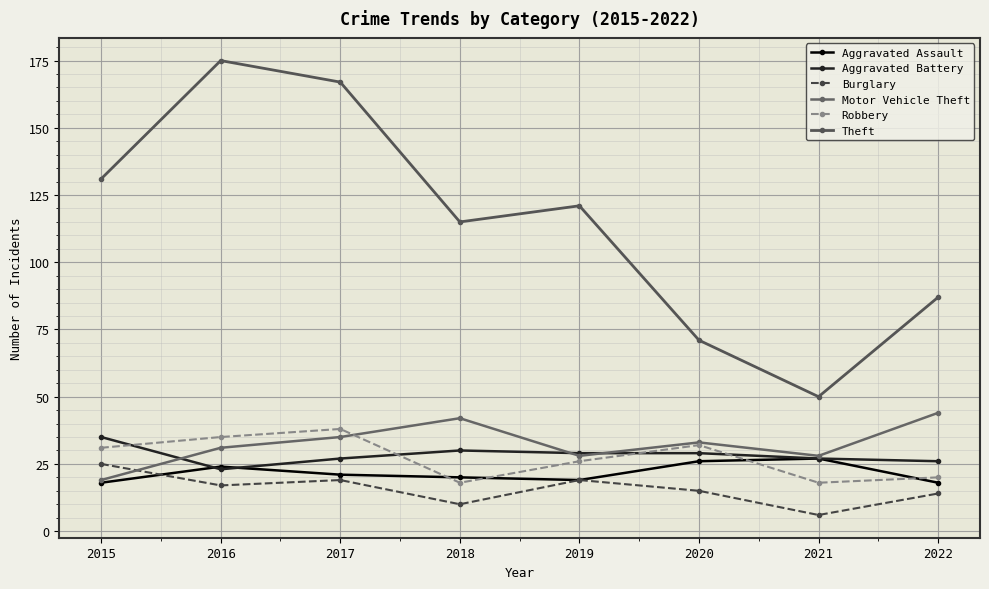

Reading left to right, transcribe all the data shown in this chart.

Aggravated Assault: 2015=18	2016=24	2017=21	2018=20	2019=19	2020=26	2021=27	2022=18
Aggravated Battery: 2015=35	2016=23	2017=27	2018=30	2019=29	2020=29	2021=27	2022=26
Burglary: 2015=25	2016=17	2017=19	2018=10	2019=19	2020=15	2021=6	2022=14
Motor Vehicle Theft: 2015=19	2016=31	2017=35	2018=42	2019=28	2020=33	2021=28	2022=44
Robbery: 2015=31	2016=35	2017=38	2018=18	2019=26	2020=32	2021=18	2022=20
Theft: 2015=131	2016=175	2017=167	2018=115	2019=121	2020=71	2021=50	2022=87